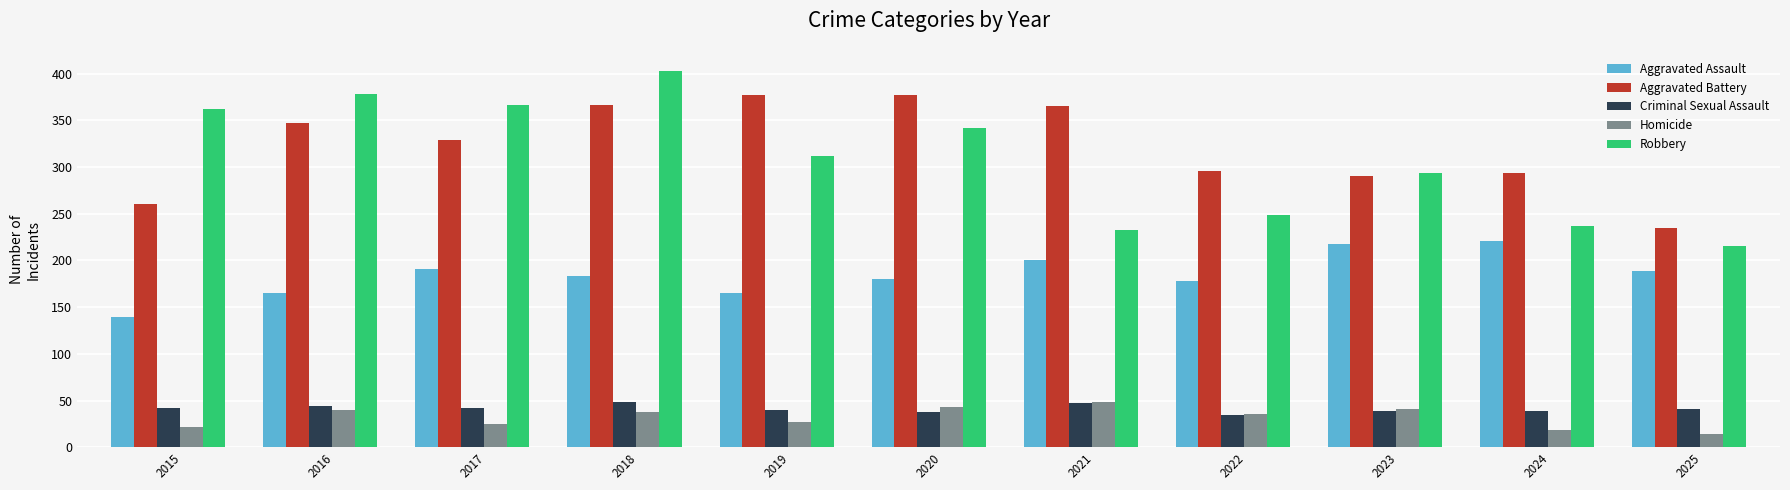

Between 2022 and 2023, which series saw the biggest shift?

Robbery